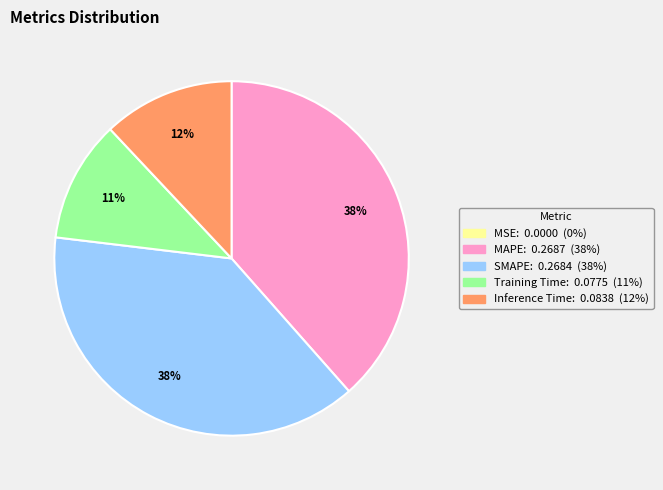

Combined, do Inference Time and MAPE account for over 50%?

Yes